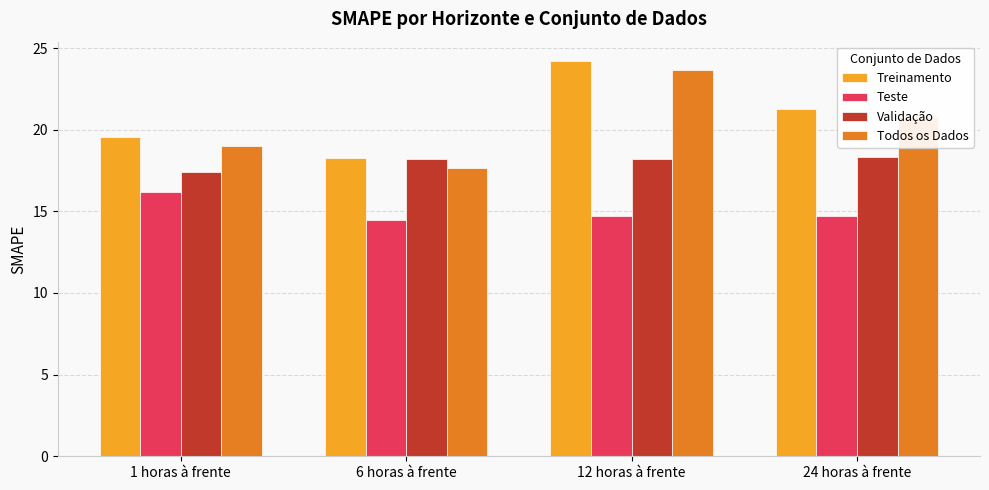

At which category does the chart reach its peak across all series?

12 horas à frente